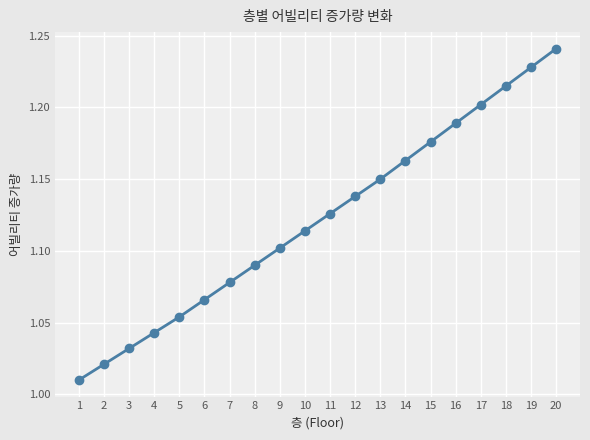

Is it true that the value at 8 is 1.5?

False